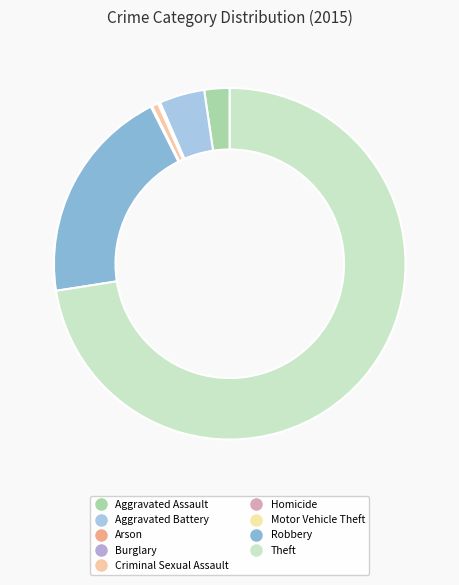

Which slice represents more than half of the pie?

Theft